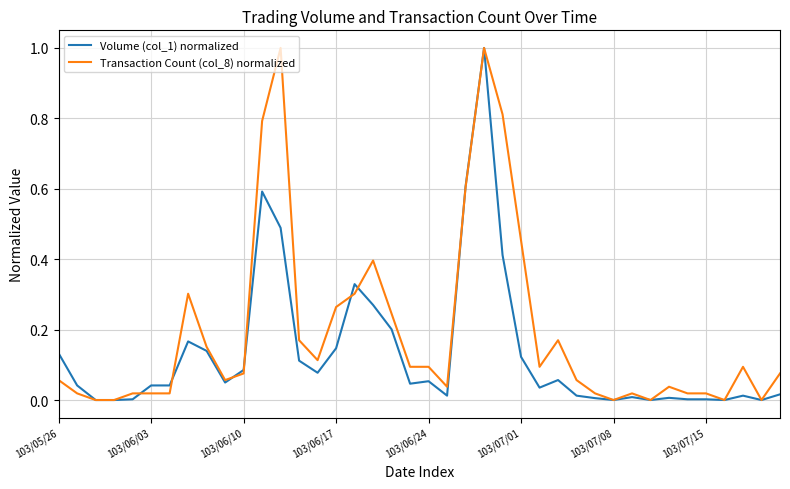

What is the highest value of the Volume (col_1) normalized series?

1.0